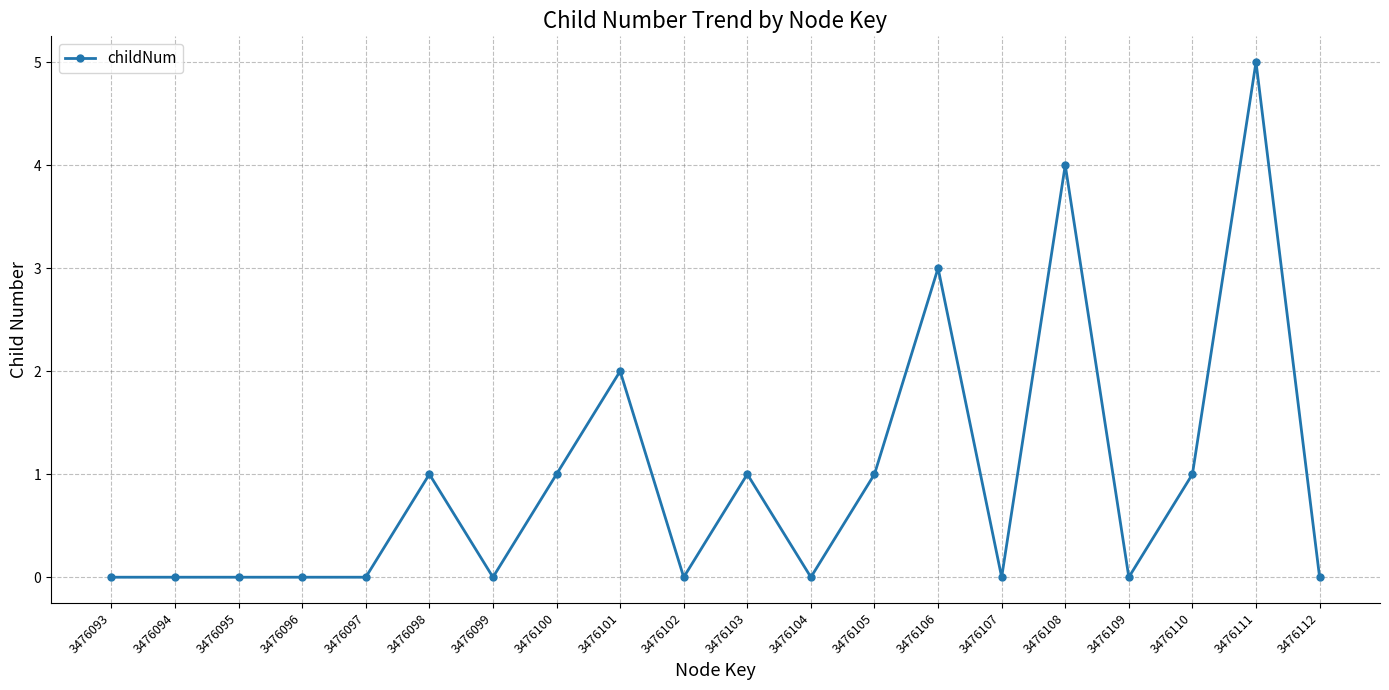

The value at 3476099 is 2. True or false?

False